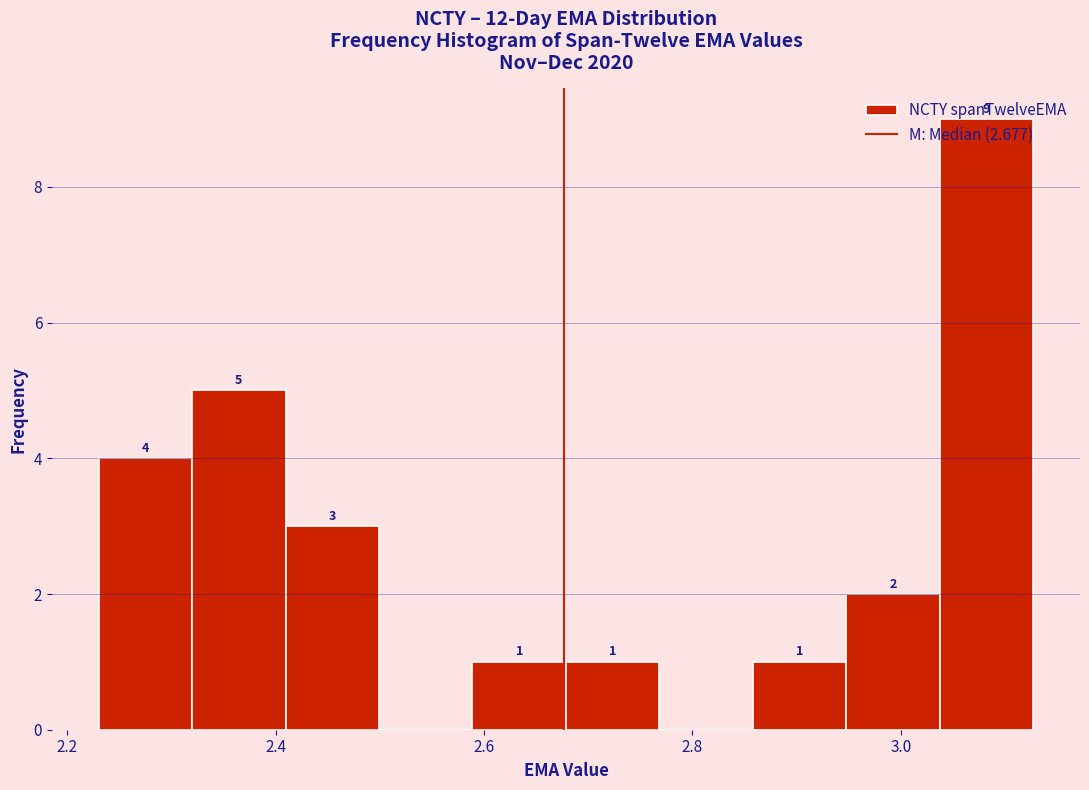

Over which range of the x-axis is the bar tallest?

3.04 to 3.12